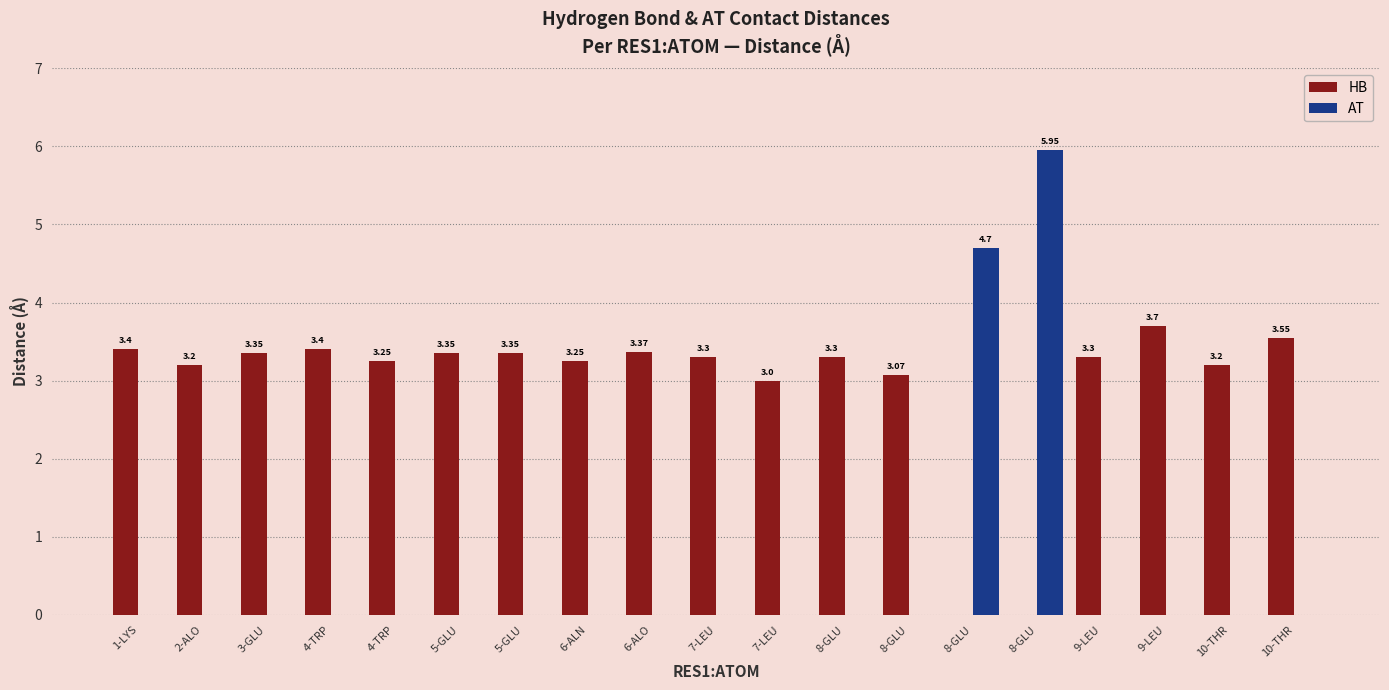

Which series has the largest total across all categories?

HB